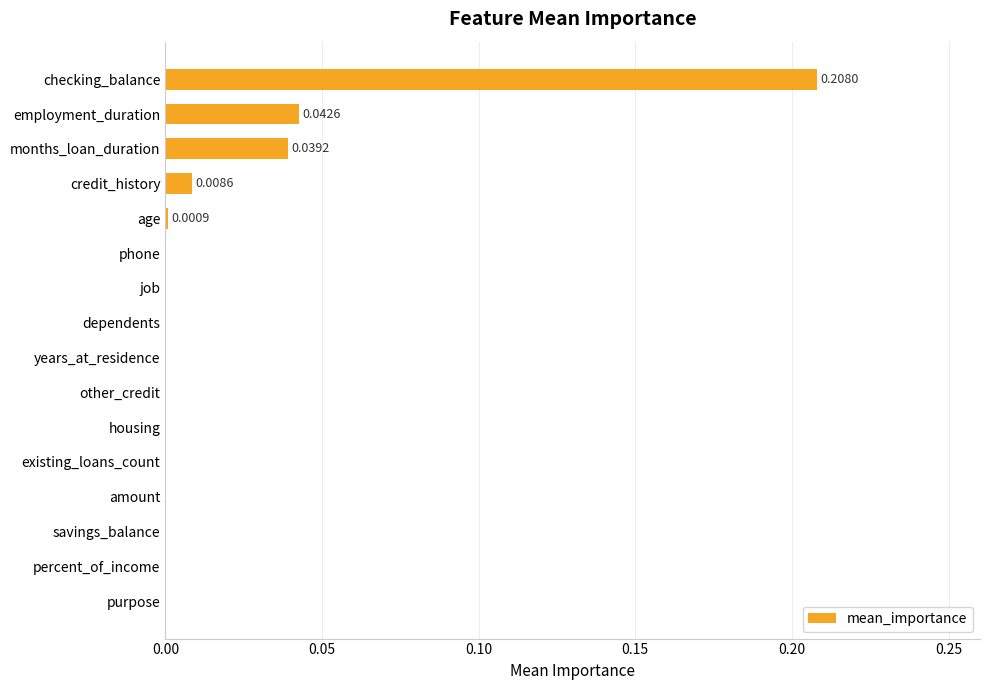

What is the sum of all values?

0.3